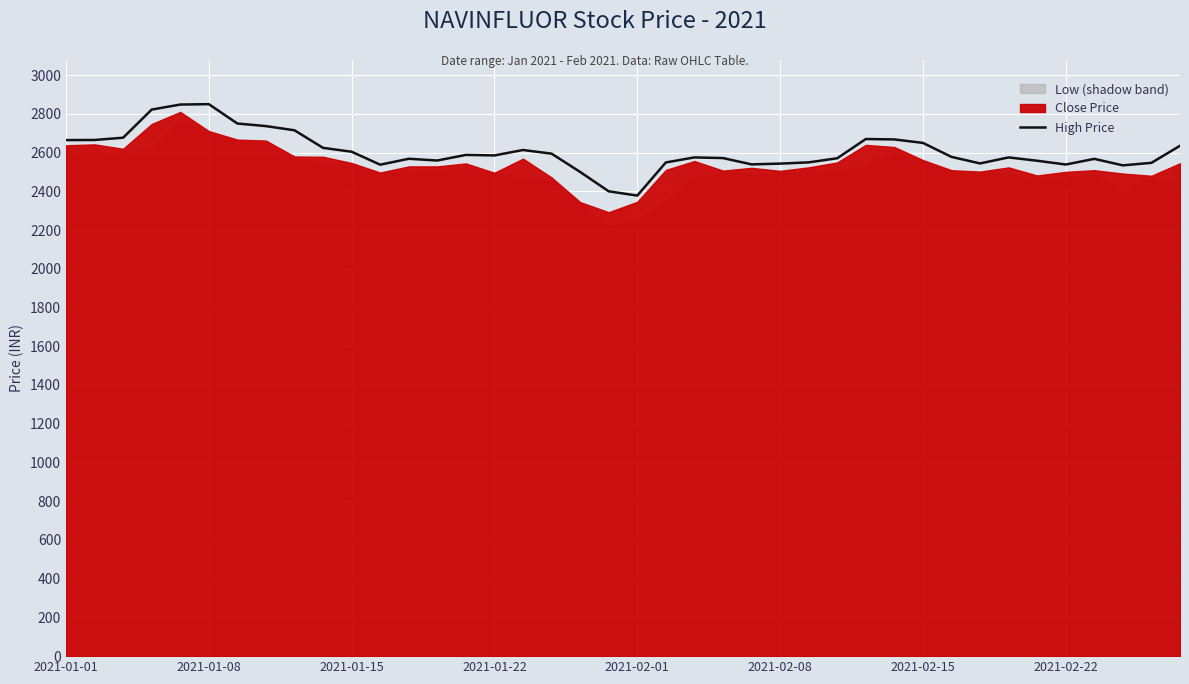

What is the minimum value for High Price?

2377.9